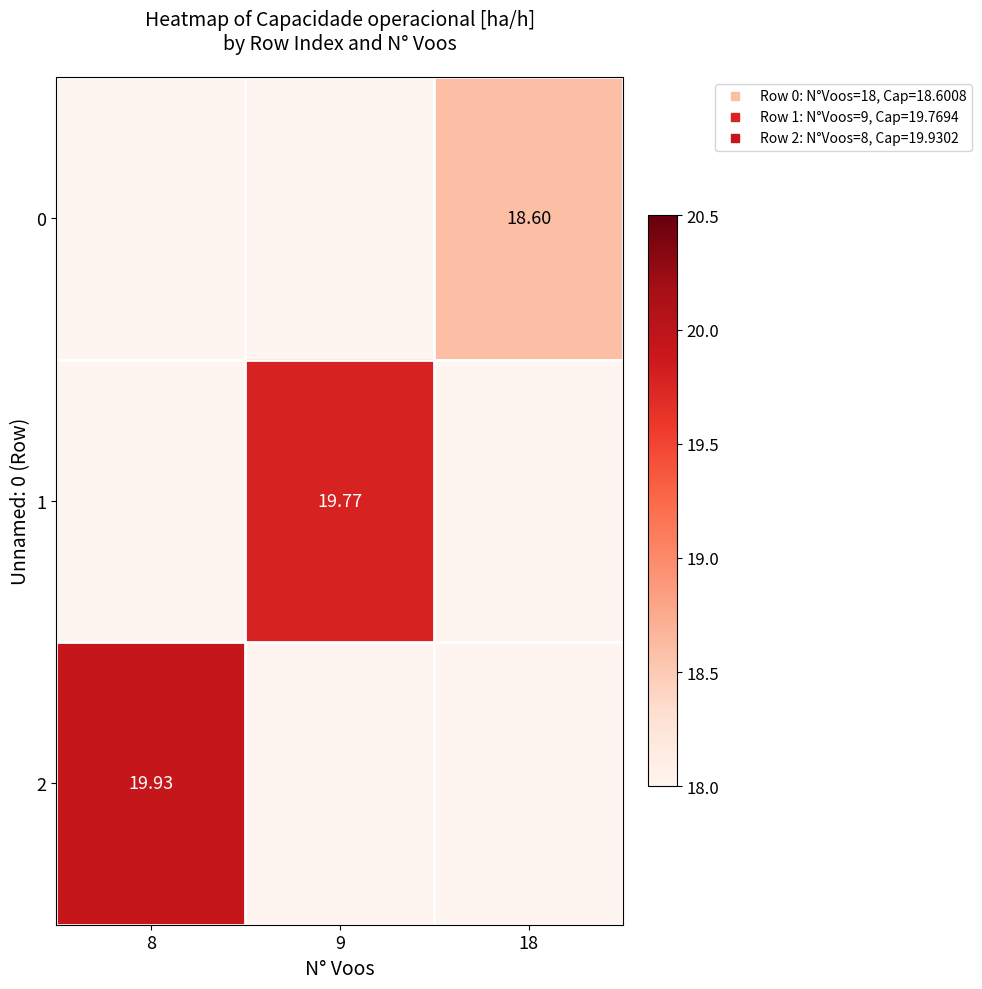

The 0 series shows 4.1 at 18. True or false?

False